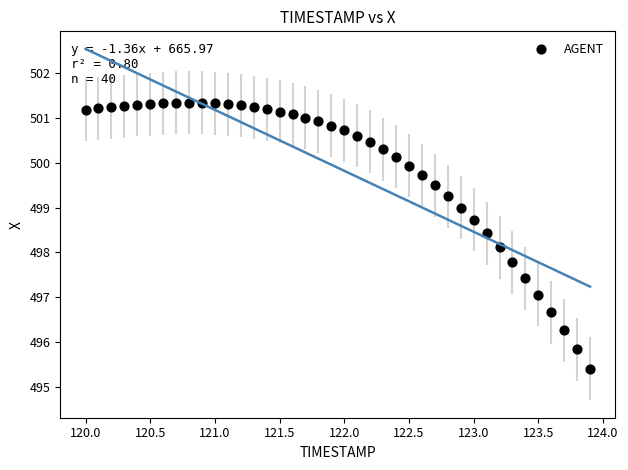

What Y value in the scatter plot is closest to 498?

498.1